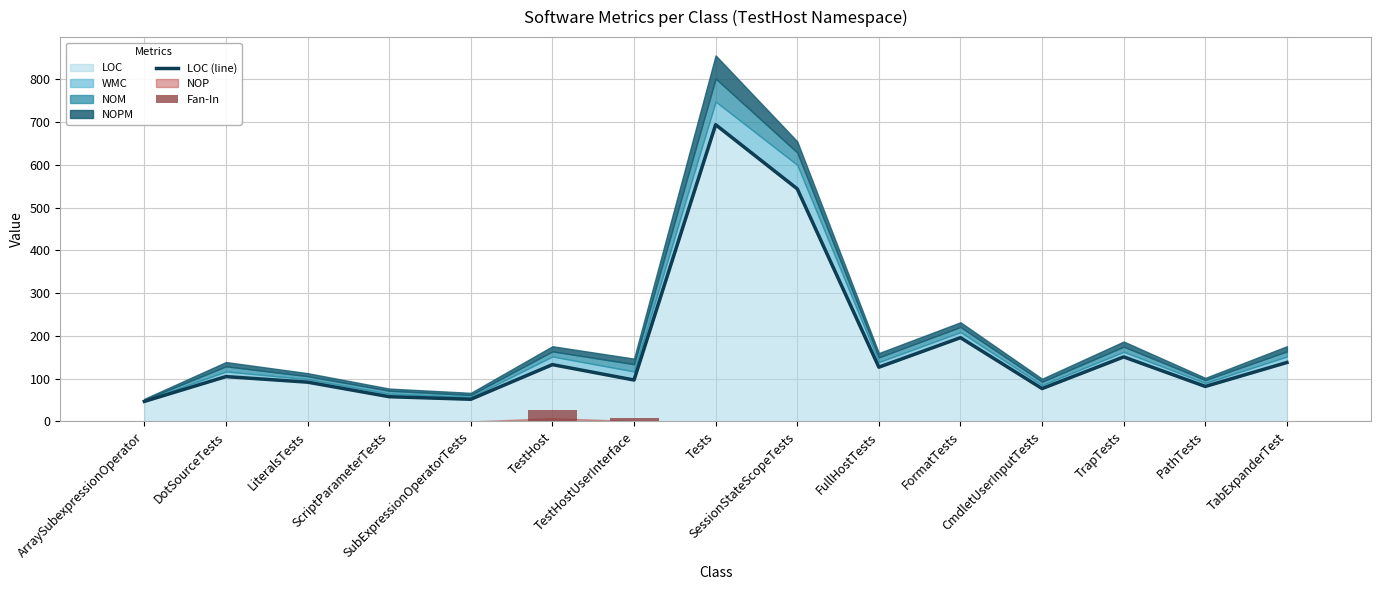

What value does the Fan-In series have at TestHost, to the nearest 10?

30